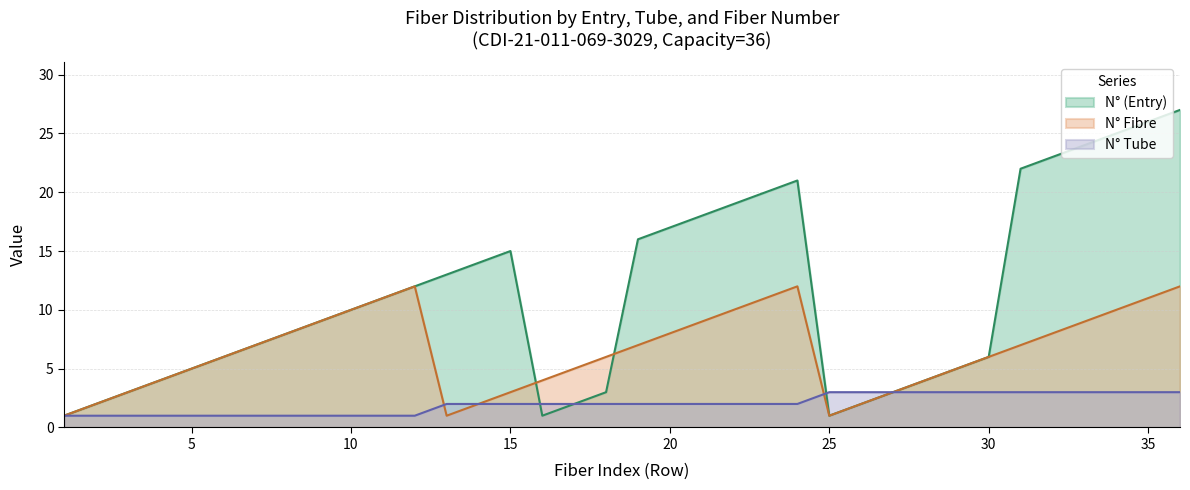

Which series has the largest total across all categories?

N° (Entry)